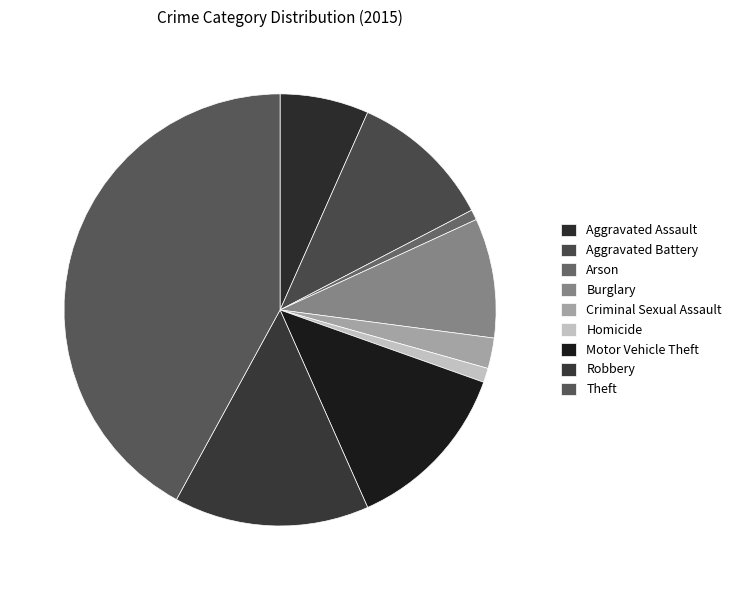

Do Theft and Robbery together represent more than half of the pie?

Yes